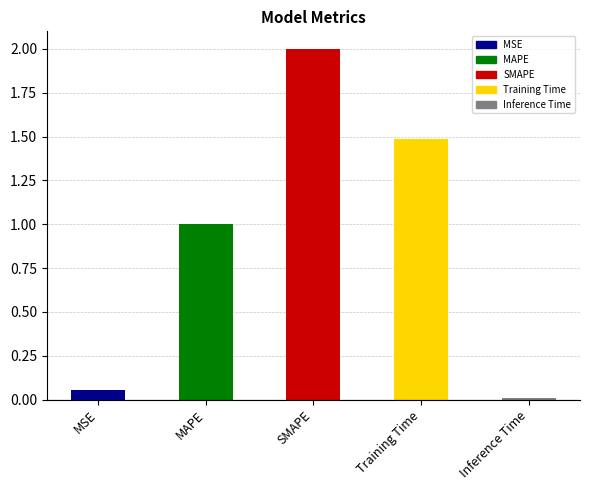

Which has a higher value, SMAPE or Training Time?

SMAPE